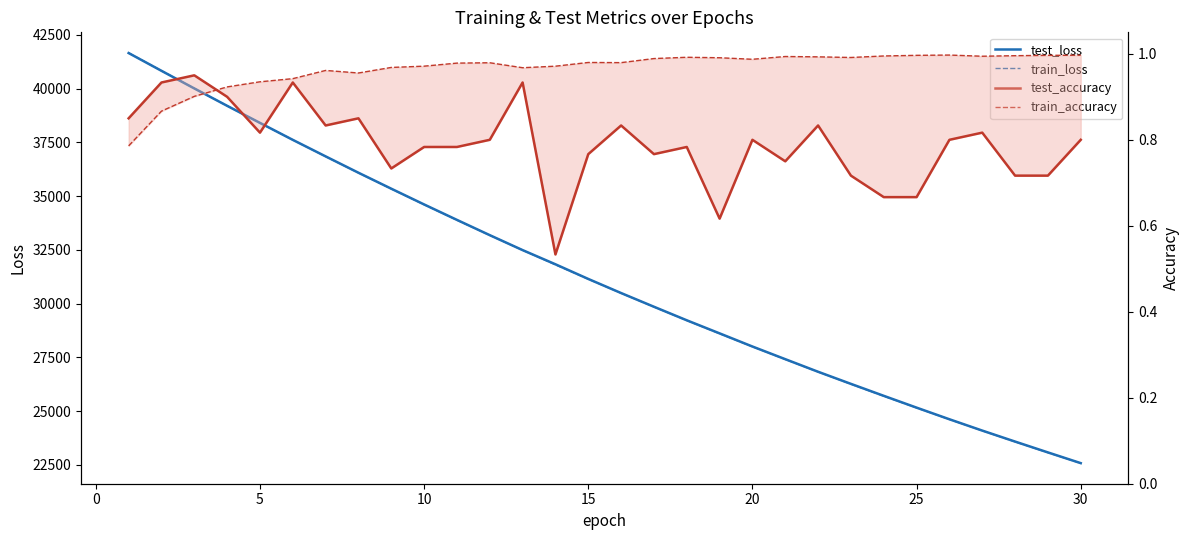

True or false: test_accuracy has more than 2 interior local peaks.

True